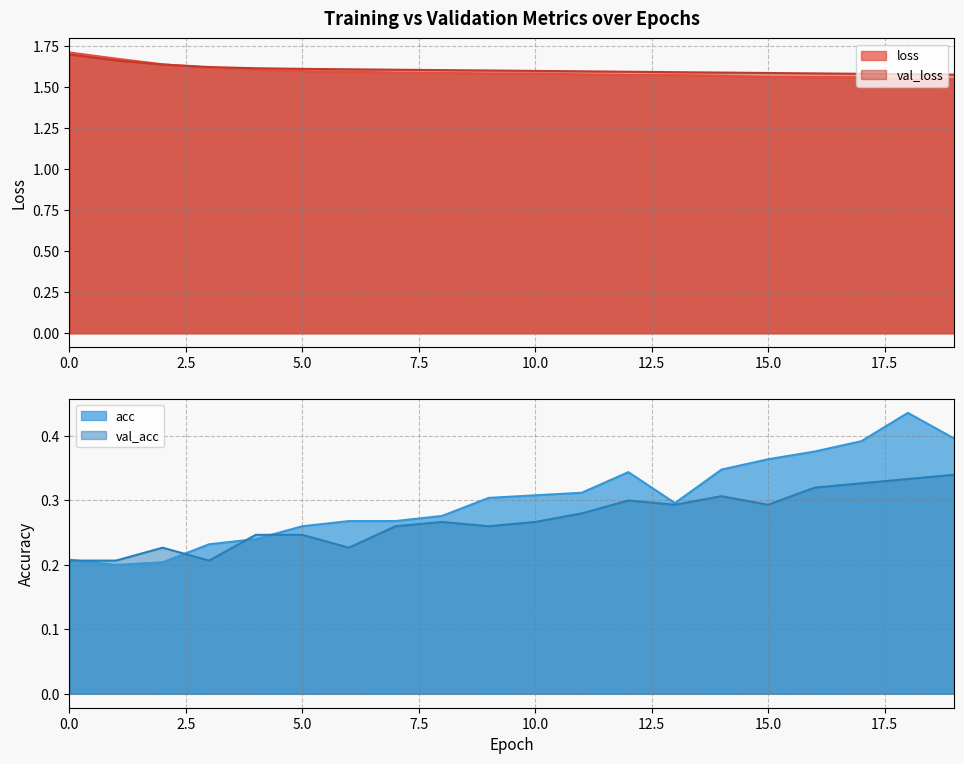

Is the value of val_acc at 2 greater than the value of acc at 8?

No